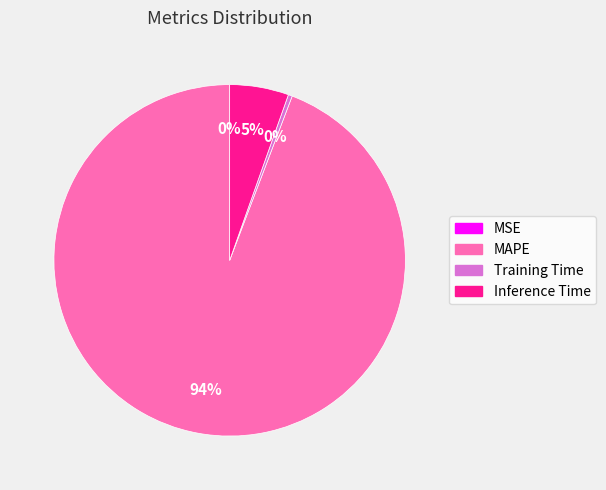

To the nearest percent, what is the average slice percentage?

25%